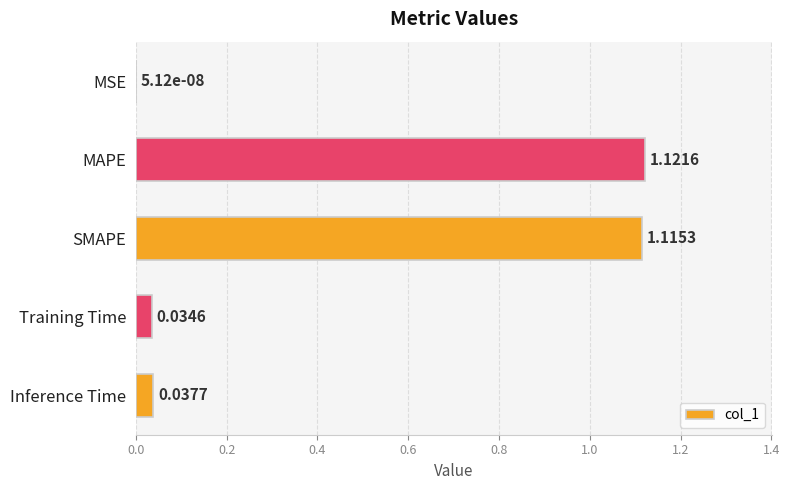

Are the bars grouped side by side (vs. stacked)?

No